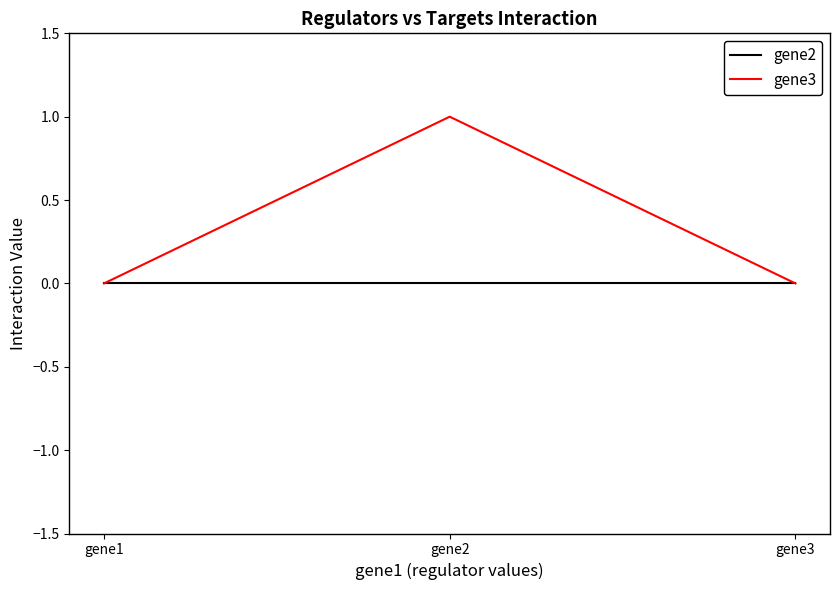

Between gene2 and gene3, which series saw the biggest shift?

gene3